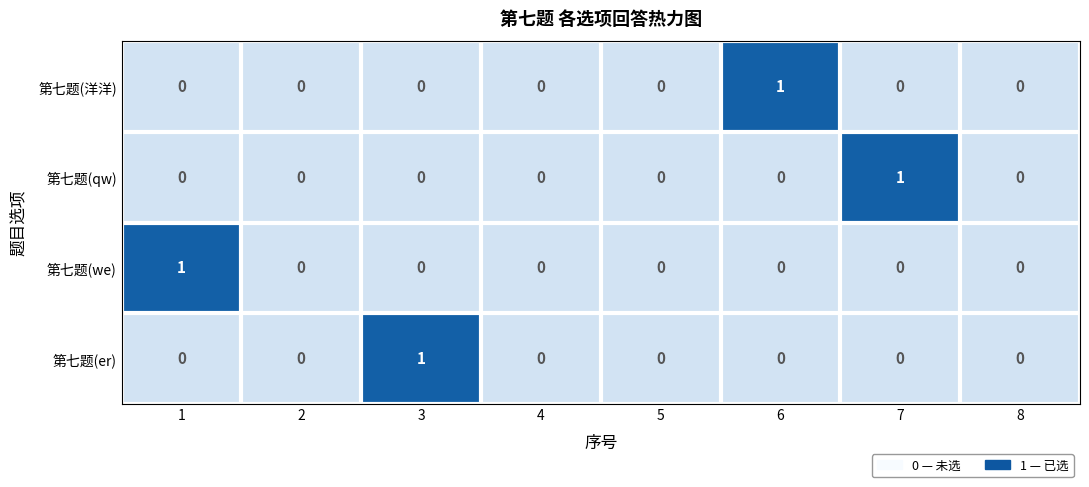

Between 6 and 8, which series saw the biggest shift?

第七题(洋洋)